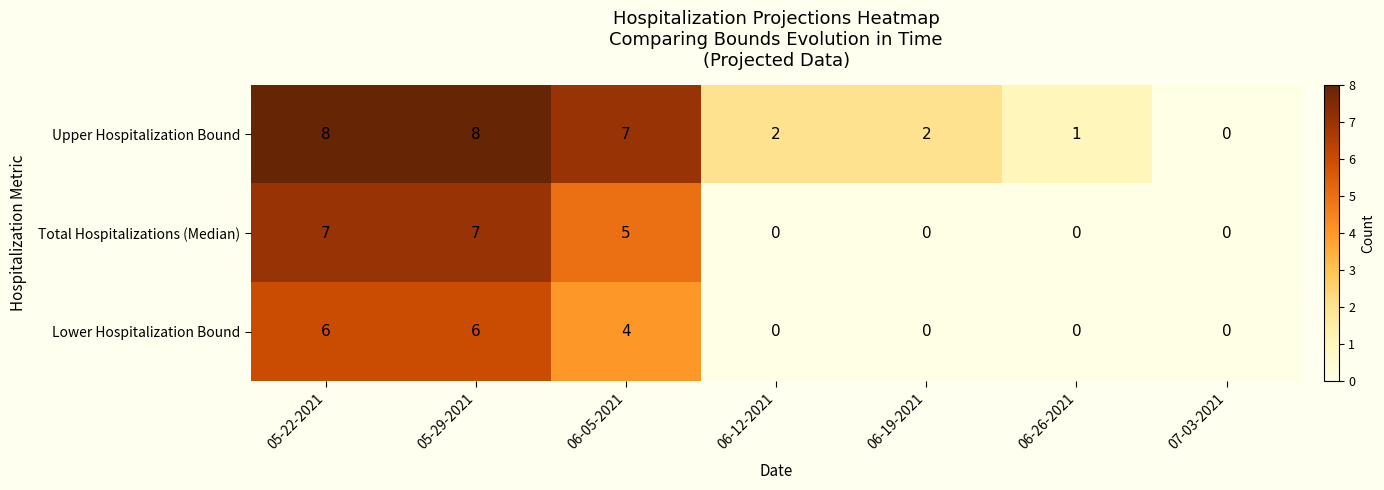

How many distinct data groups are displayed?

3